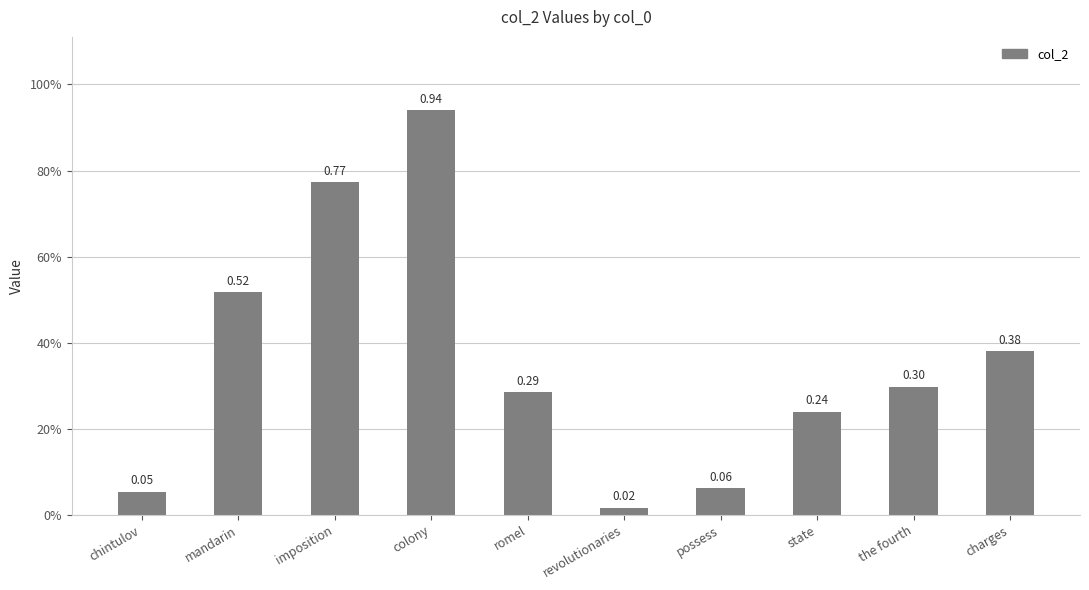

Does the chart contain any negative values?

No